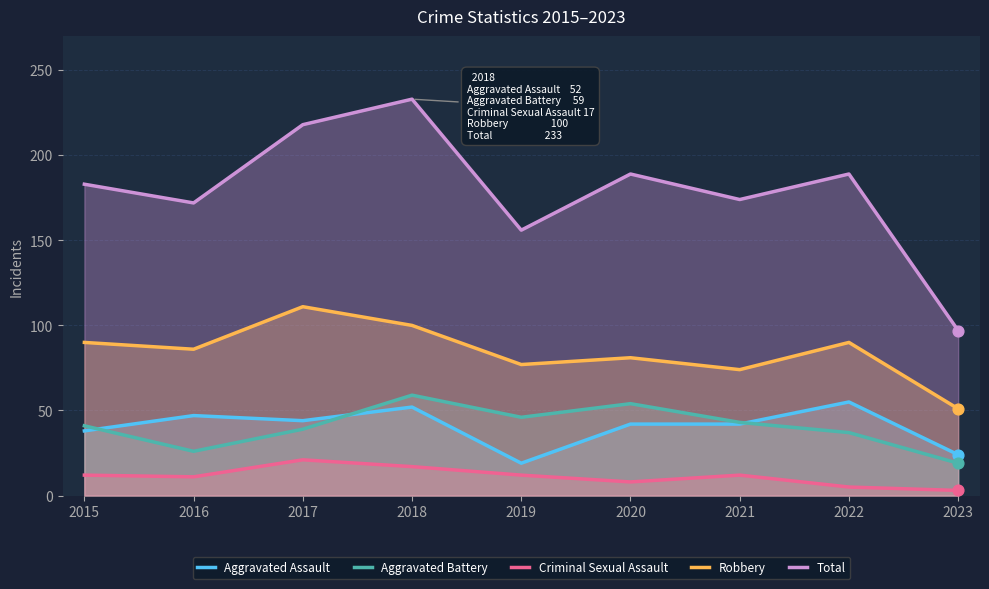

Which series has the largest total across all categories?

Total